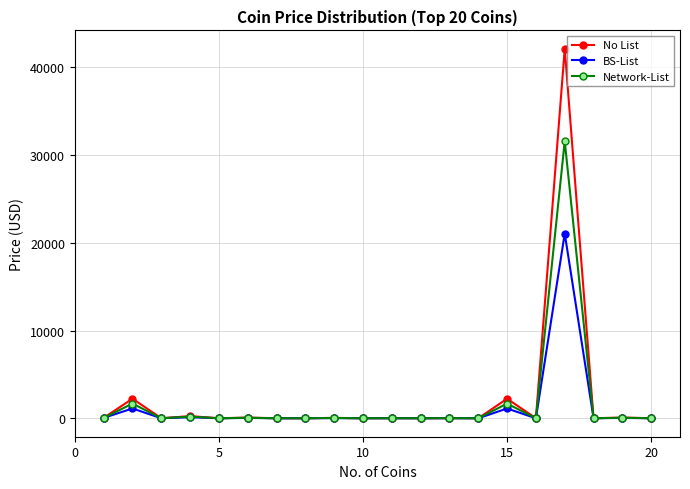

Is this an area chart (filled region under the line)?

No